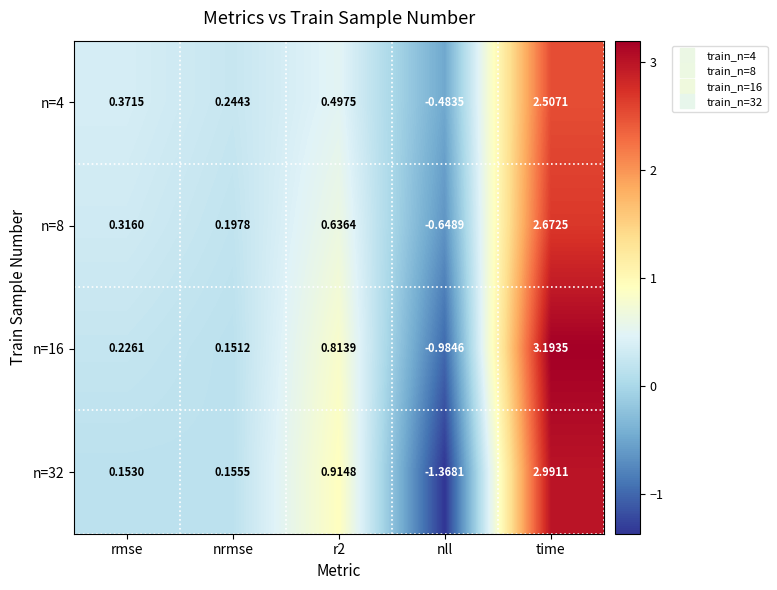

What is the greatest value displayed?

3.2